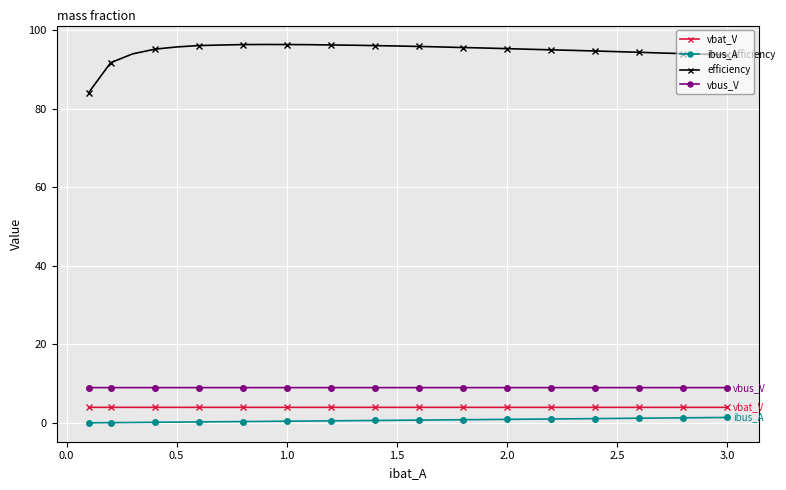

Does the chart display data point markers on the line(s)?

Yes